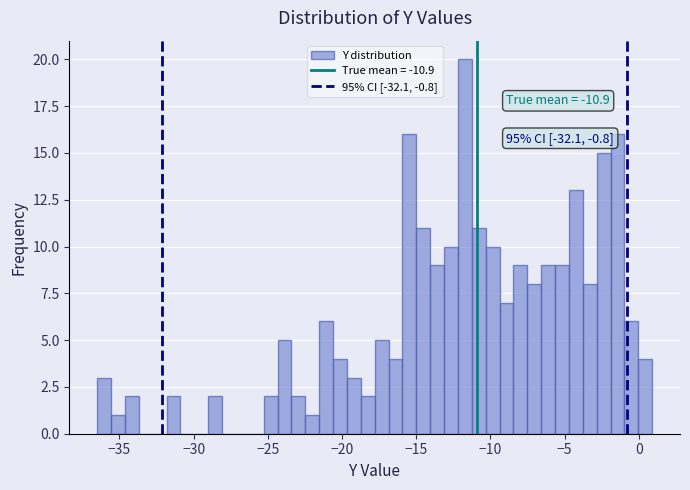

Around what value on the x-axis is the tallest bar? Give the approximate position of its centre, as read against the axis.

-11.5